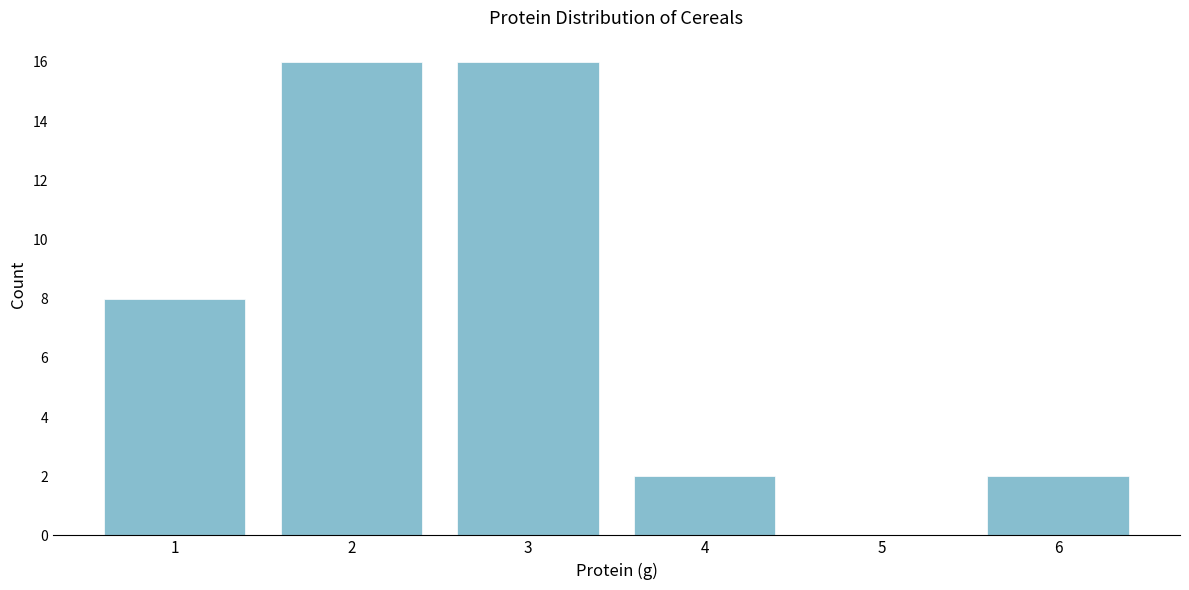

How tall is the bar that spans 3.5 to 4.5 on the x-axis? The values are not printed on the chart, so give them approximately, as read against the axis.

2